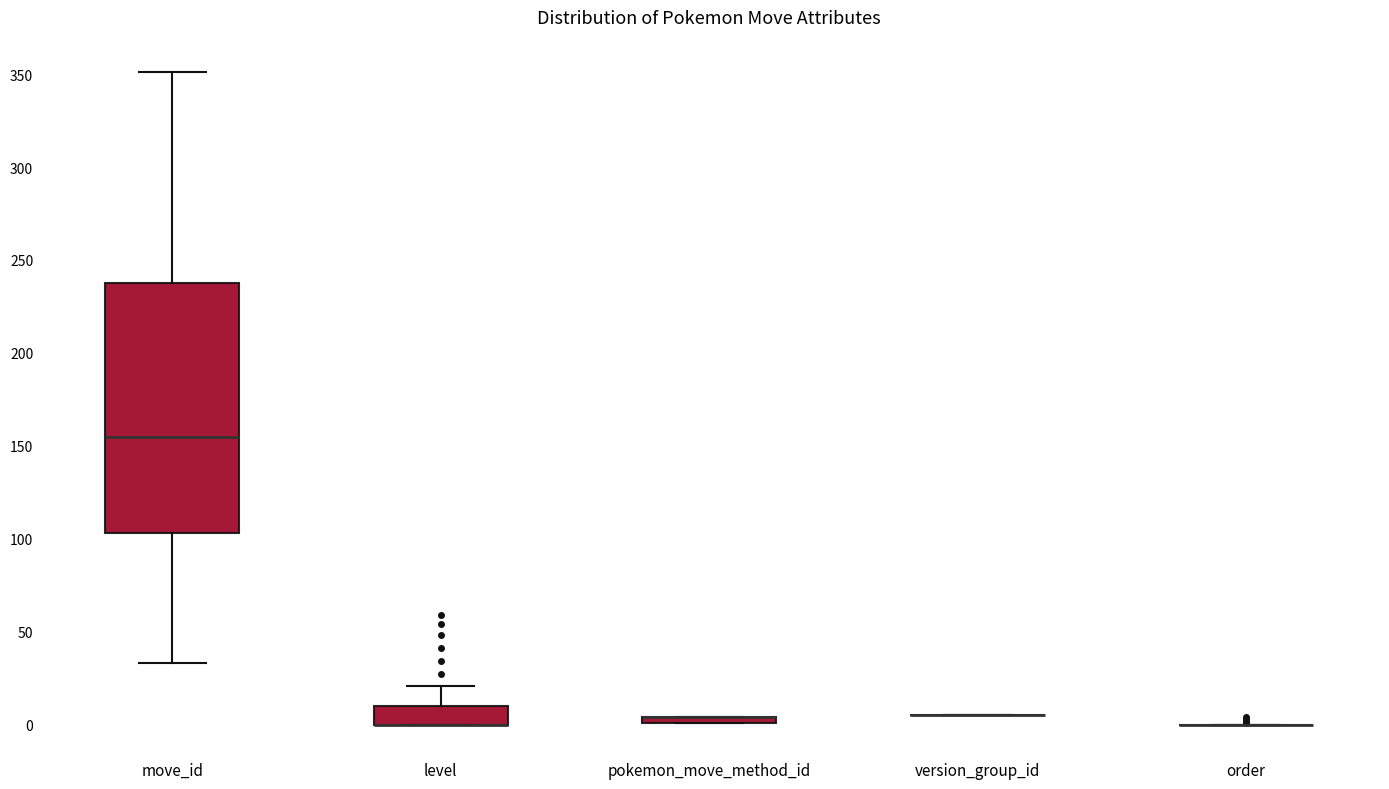

Which box is the tallest, from its lower edge to its upper edge?

move_id